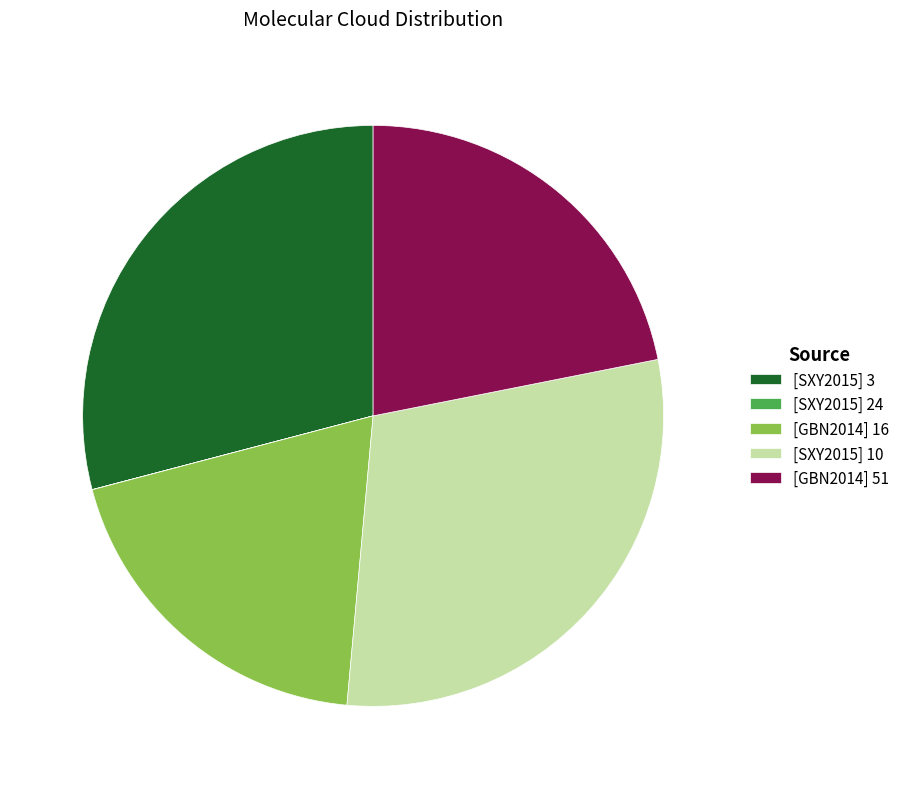

Combined, do [GBN2014] 51 and [SXY2015] 3 account for over 50%?

Yes